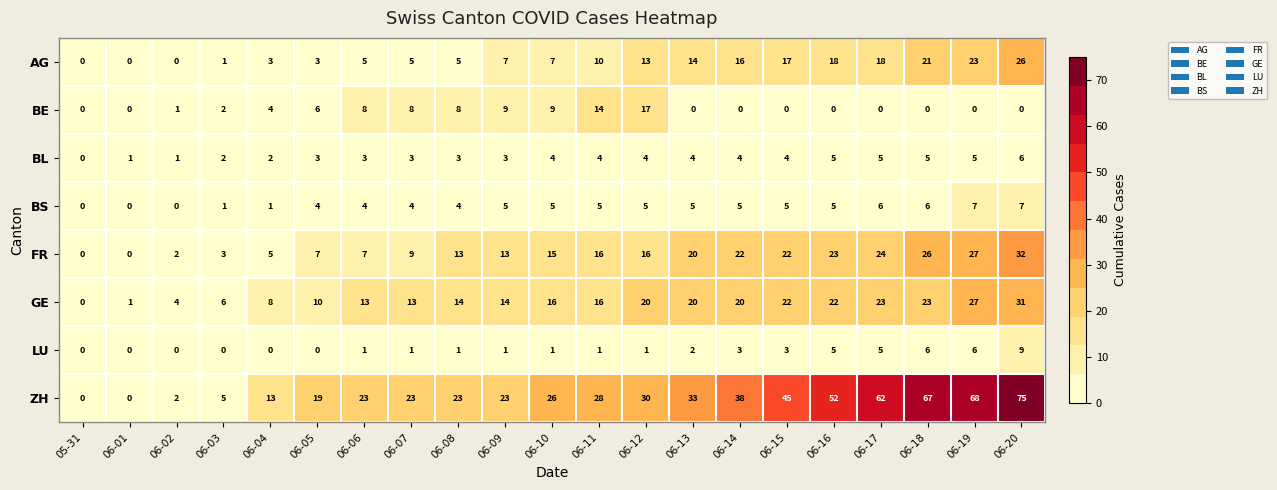

What is the difference between the BL values at 06-17 and 06-04?

3